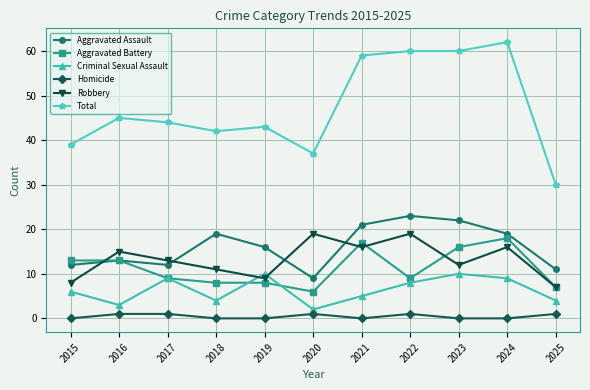

True or false: Criminal Sexual Assault has more than 0 points higher than both neighbors.

True